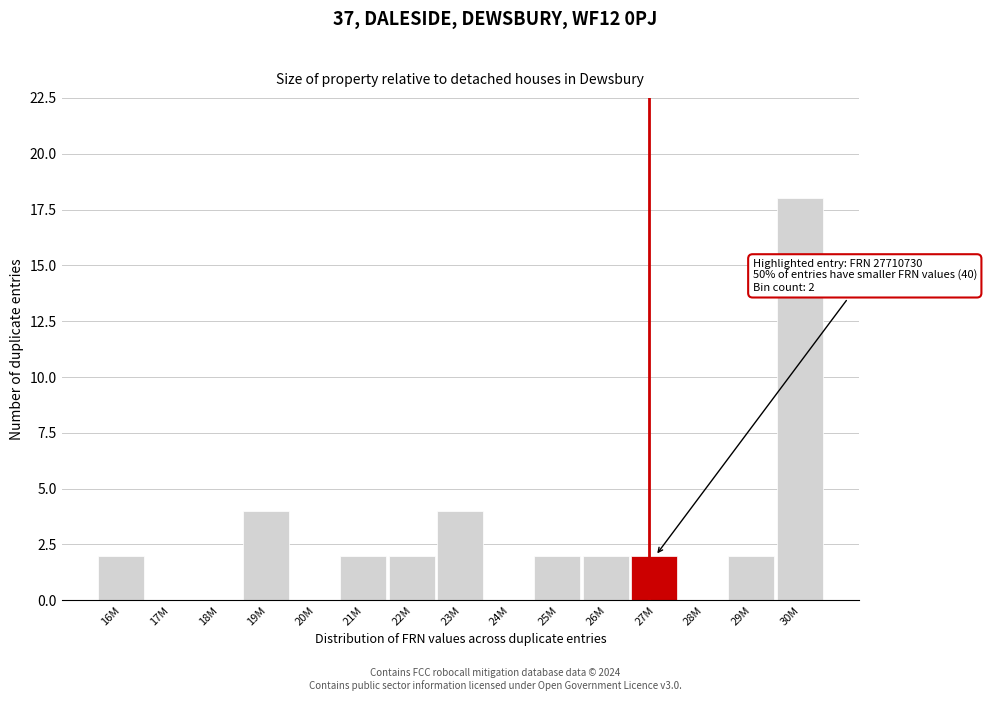

Reading left to right, extract all data points from this chart.

16M=2	17M=0	18M=0	19M=4	20M=0	21M=2	22M=2	23M=4	24M=0	25M=2	26M=2	27M=2	28M=0	29M=2	30M=18